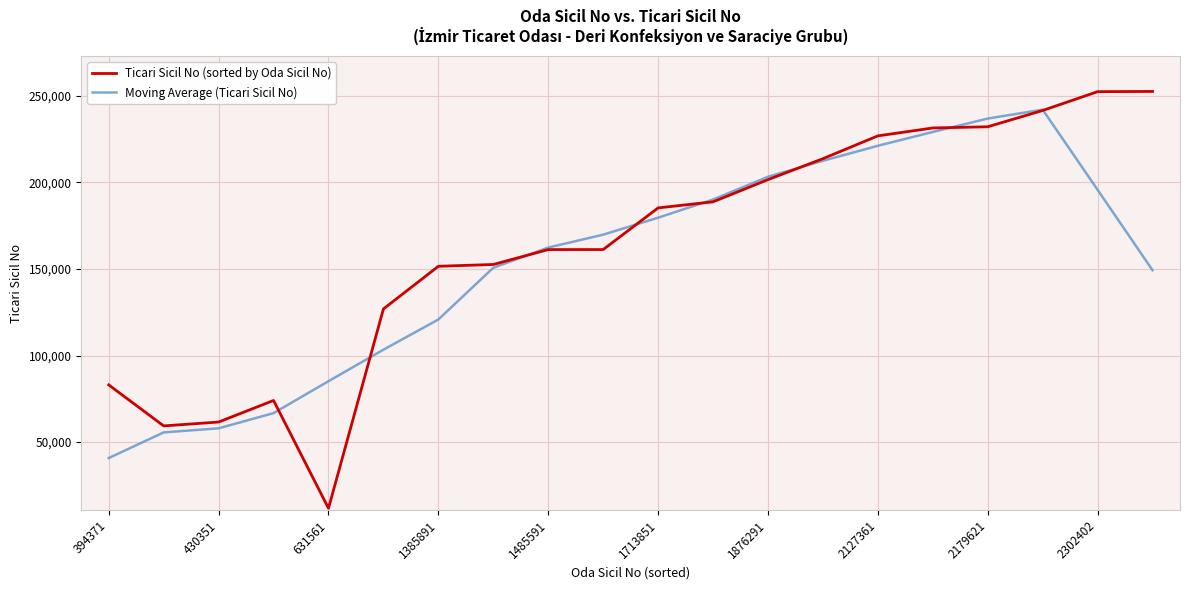

What is the smallest value displayed?

11802.0